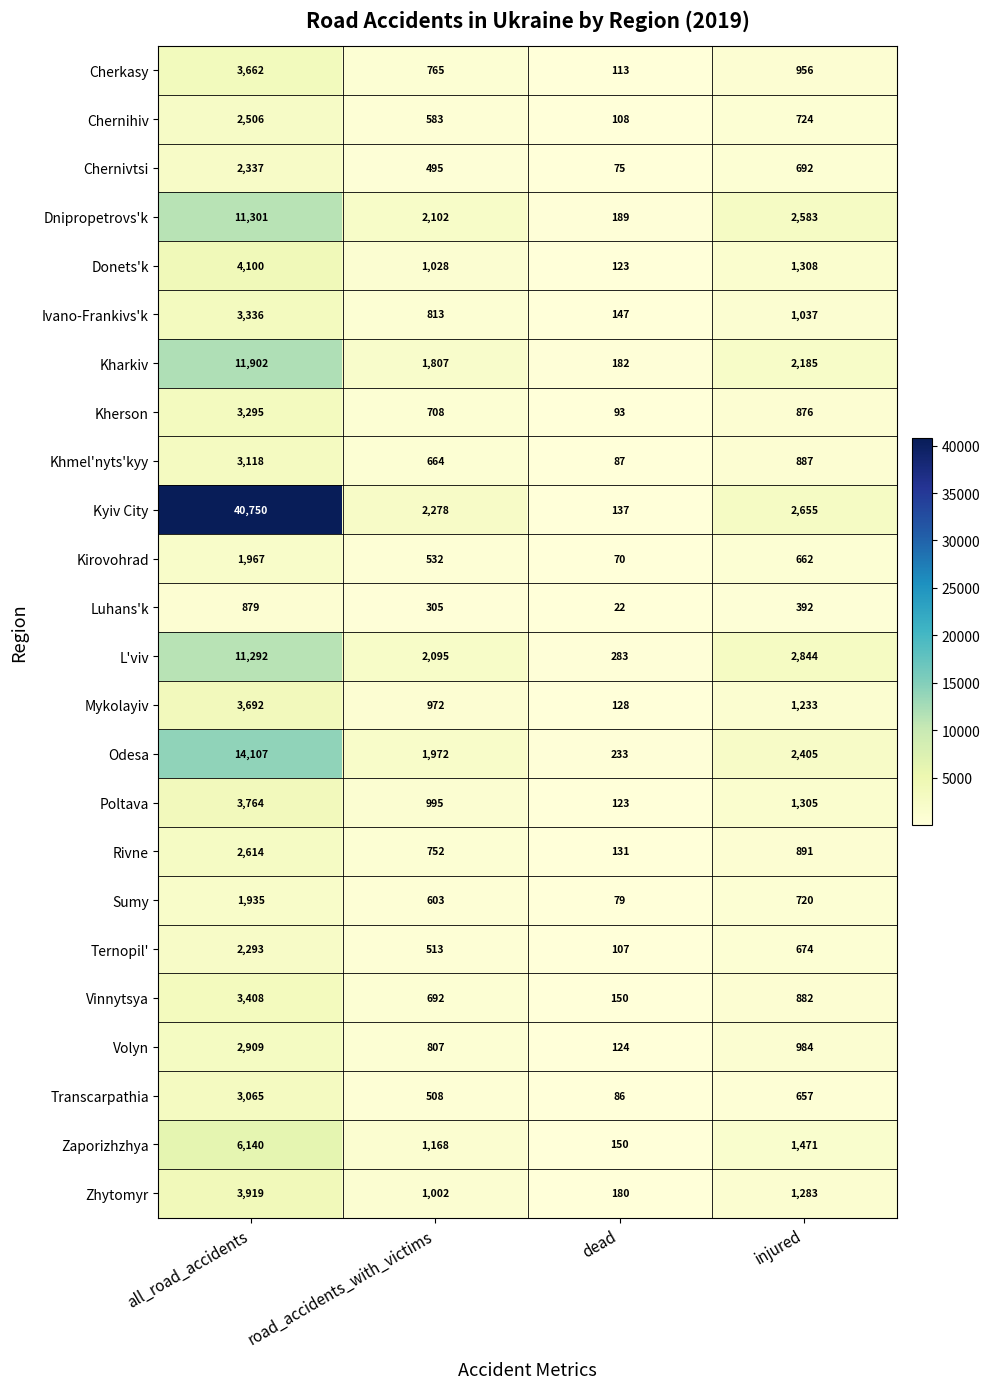

Which category has the lowest value across all series?

dead